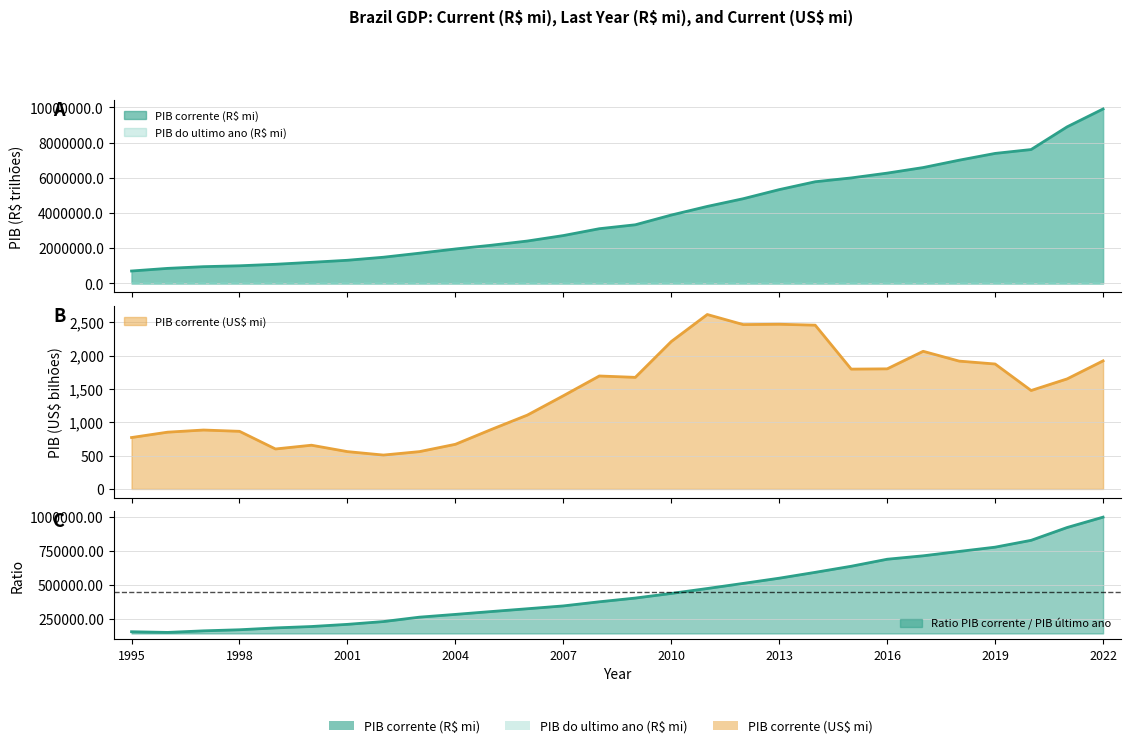

How many values in the PIB corrente (US$ mi) series exceed 1649?

14